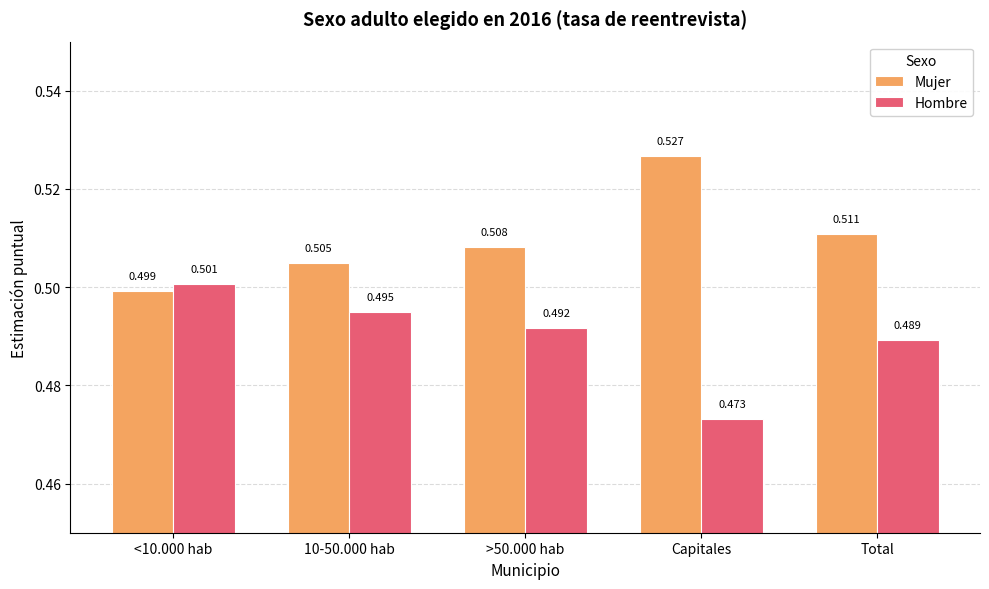

At which label is Hombre closest to 0?

Capitales